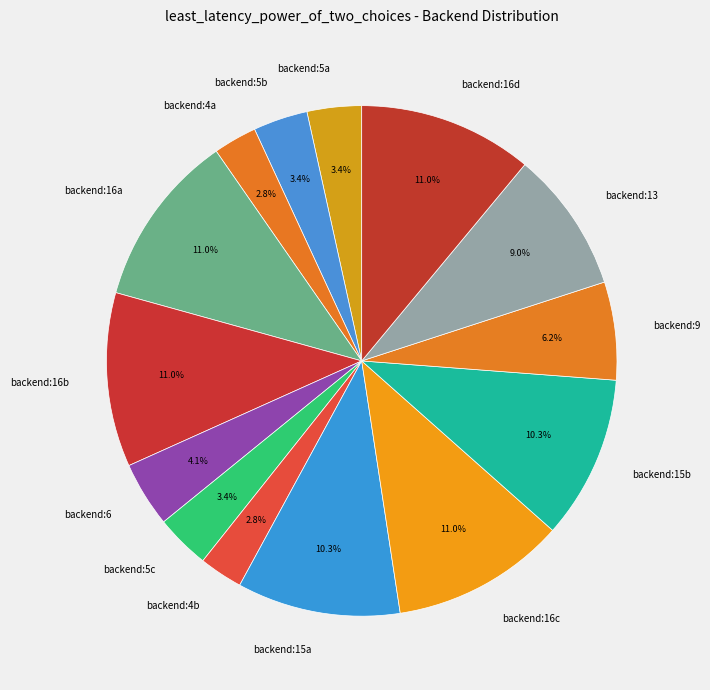

Does backend:16d represent more than half of the total?

No